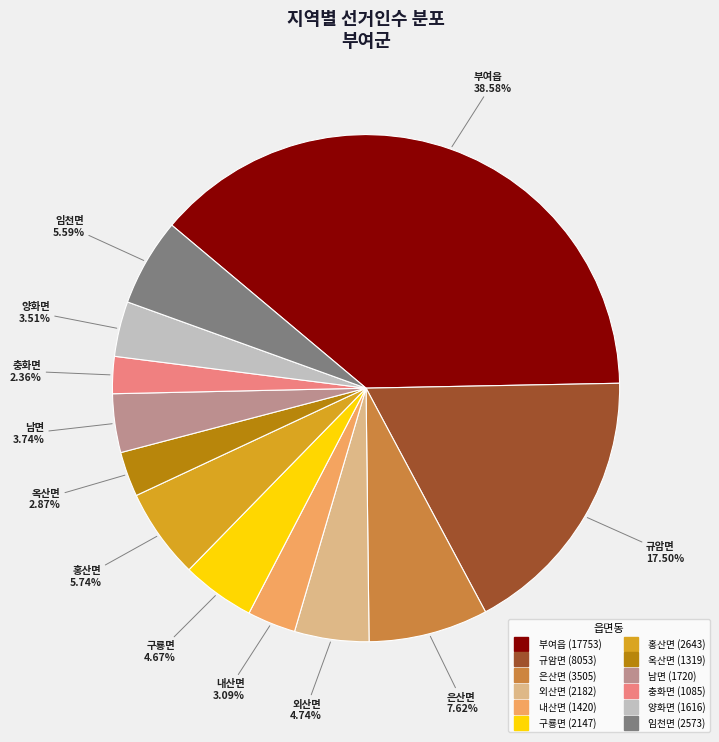

To the nearest percent, what is the difference between the 남면 and 구룡면 slice percentages?

1%